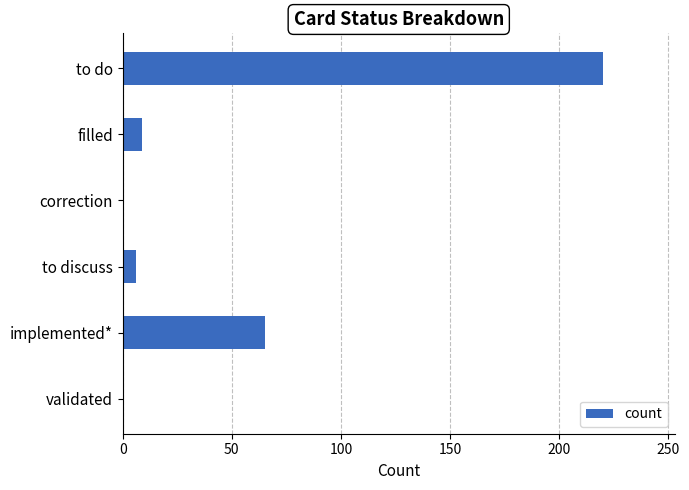

Which label corresponds to the largest value in the chart?

to do